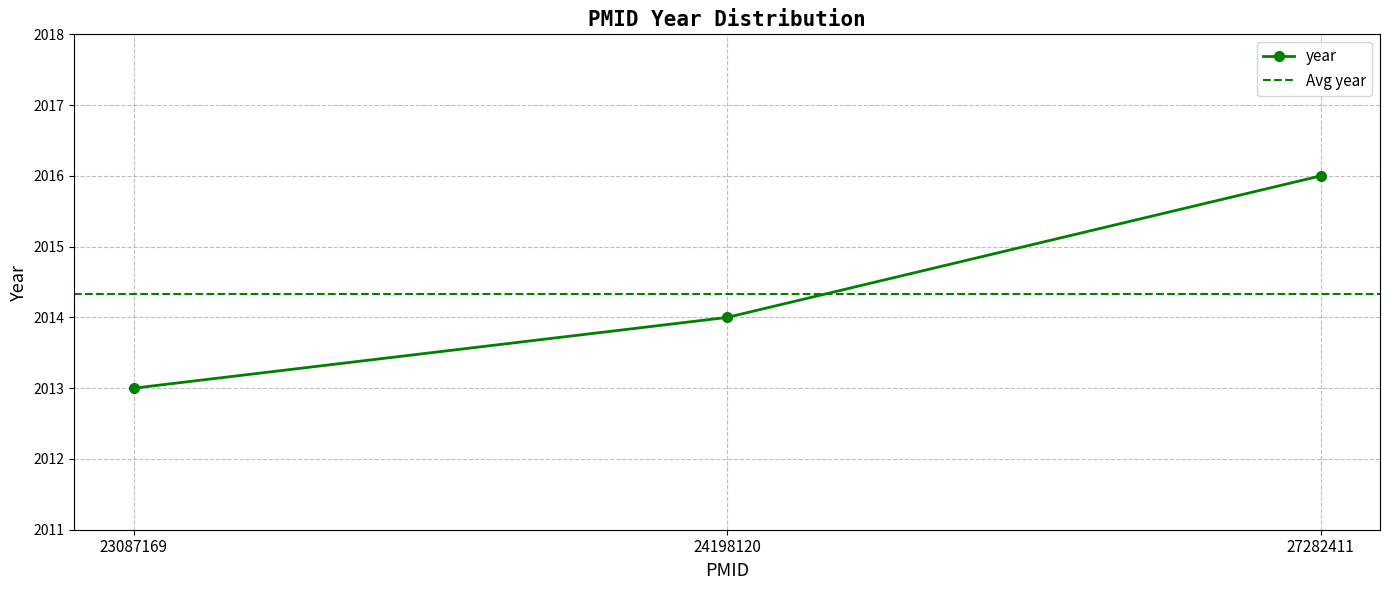

The chart shows a value of 443 at 24198120. True or false?

False